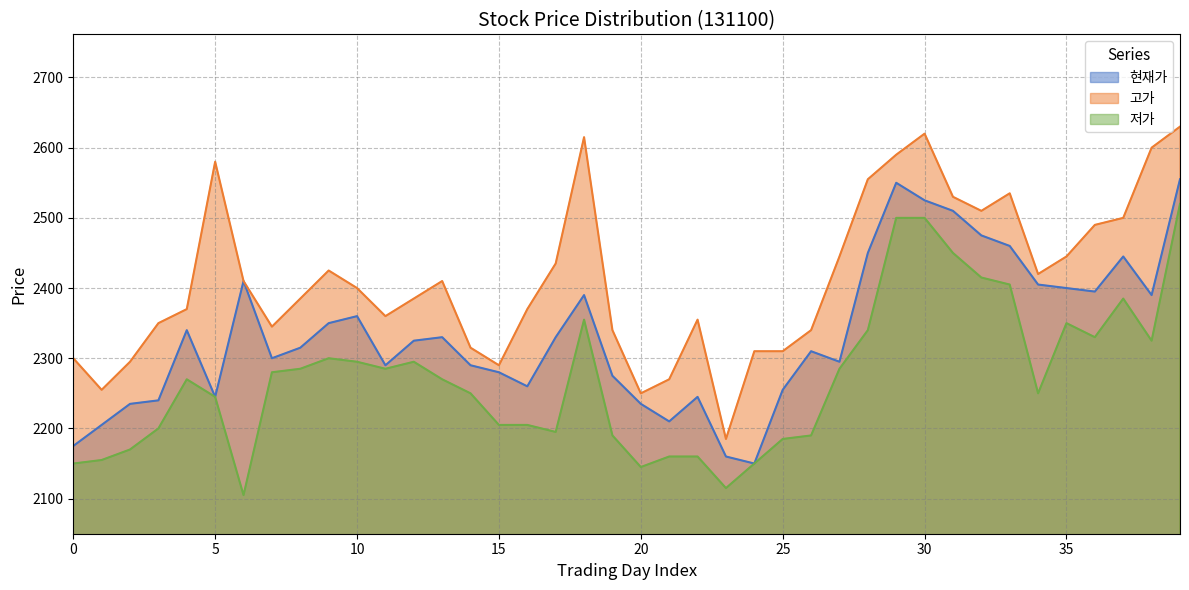

What are all the series names shown in the legend?

현재가, 고가, 저가